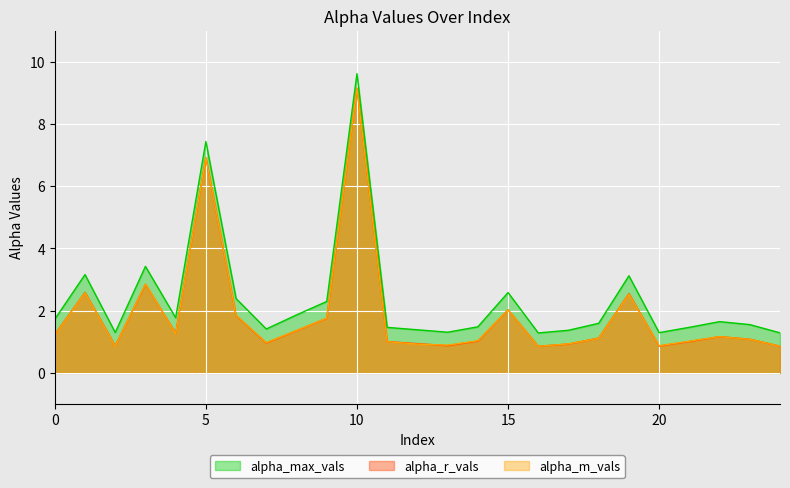

True or false: alpha_max_vals and alpha_m_vals intersect in this chart.

False